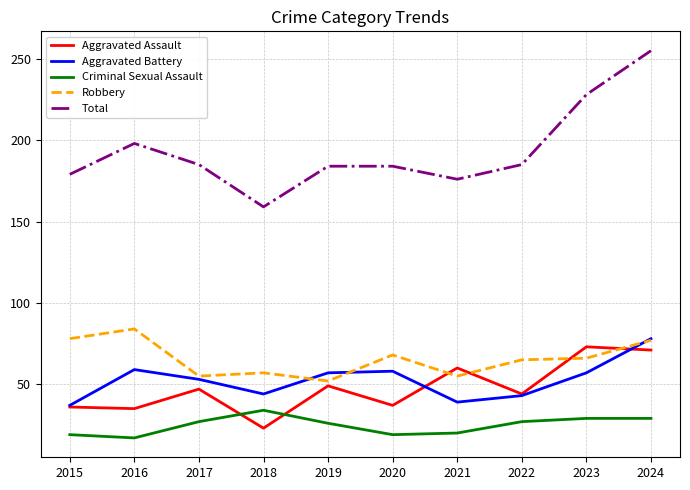

At 2016, list the series in order from smallest to largest.

Criminal Sexual Assault, Aggravated Assault, Aggravated Battery, Robbery, Total